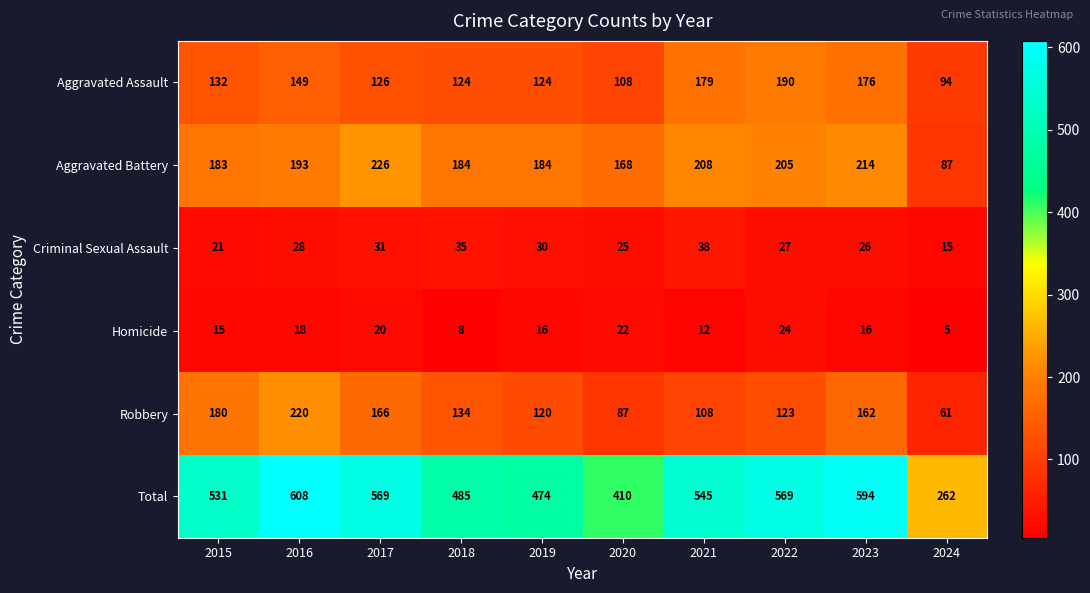

At how many categories does at least one series exceed 535?

5